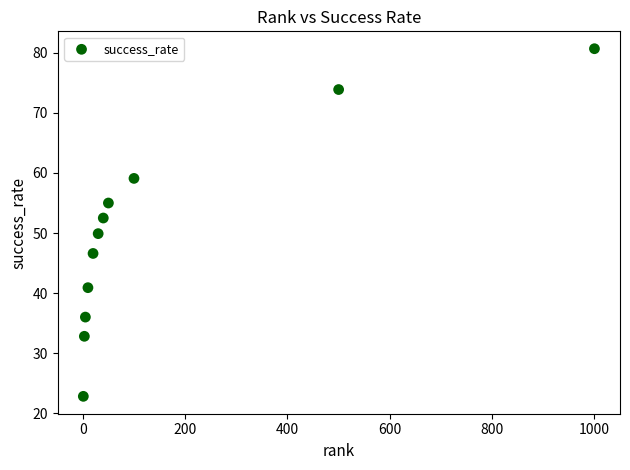

What is the range of X values (max minus min)?

999.0